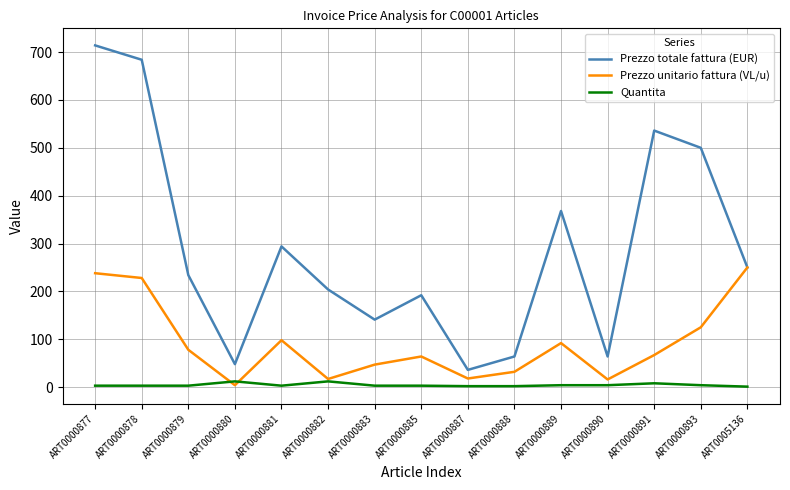

Is it true that Prezzo totale fattura (EUR) equals 500 at ART0000893?

True